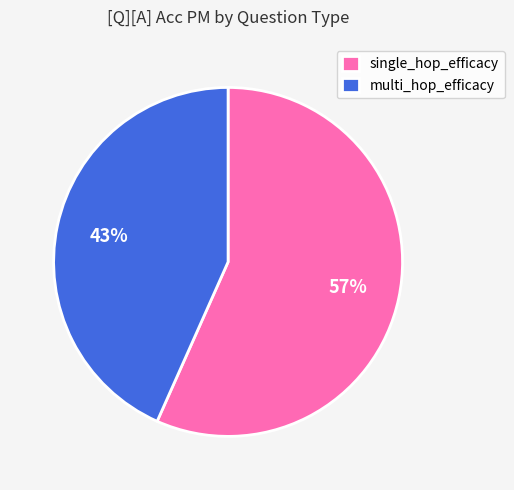

What is the smallest slice in the pie chart?

multi_hop_efficacy